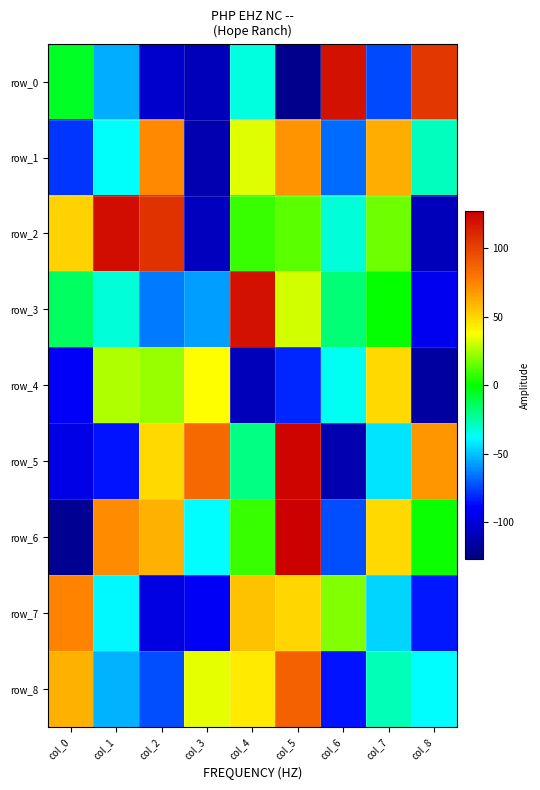

What is the spread (max minus min) of values at col_2?

211